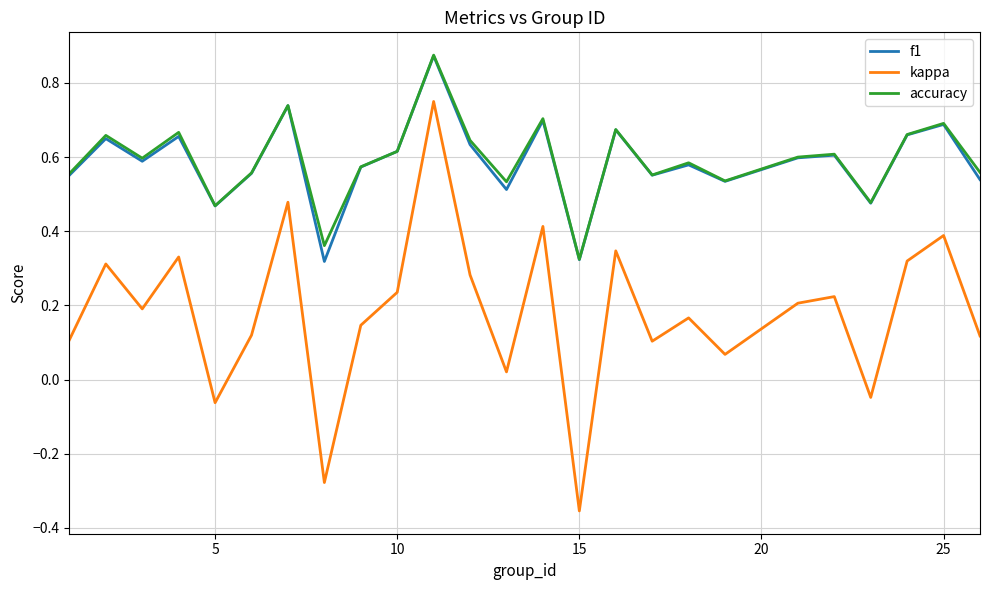

Which series has the widest spread of values?

kappa